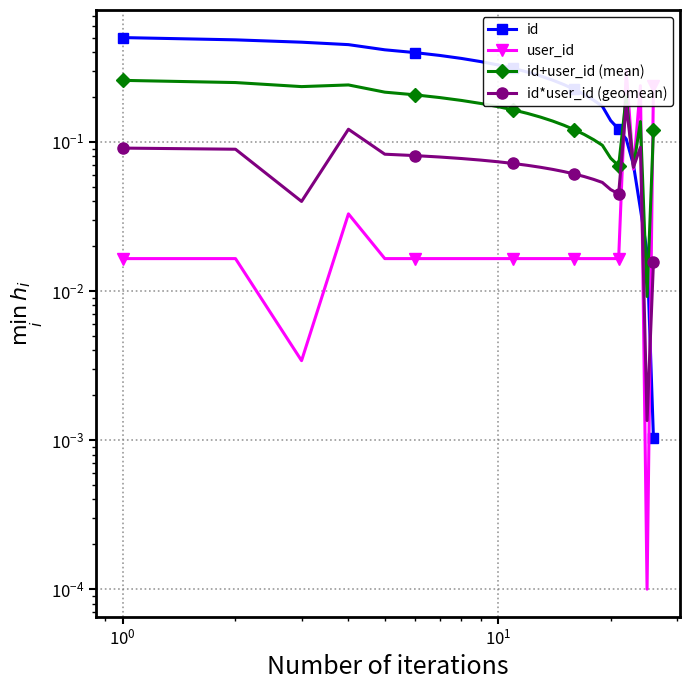

In user_id, how many points are higher than both neighbors (excluding endpoints)?

3